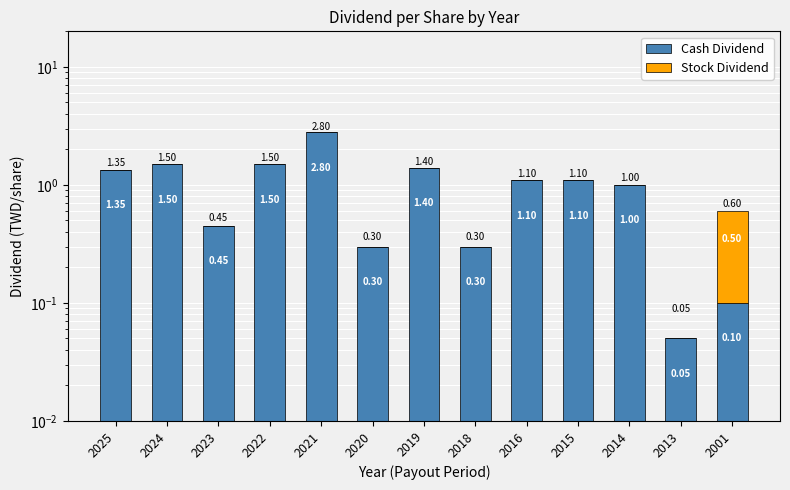

True or false: Cash Dividend has a value of 0.8 at 2024.

False